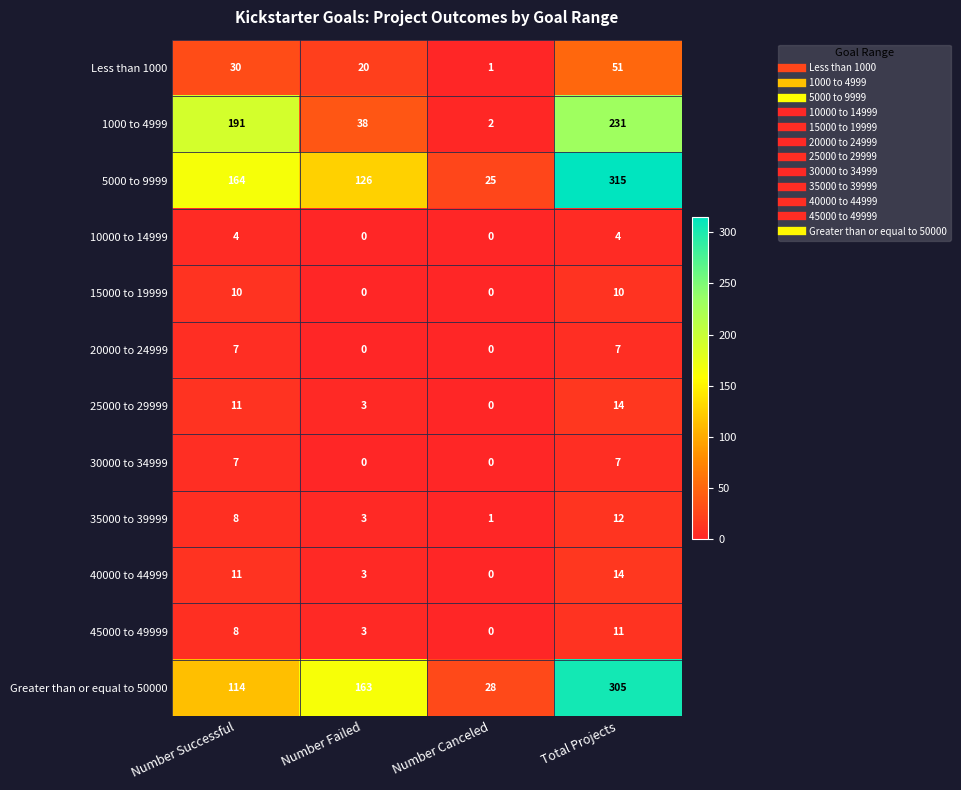

Which series has the largest total across all categories?

5000 to 9999